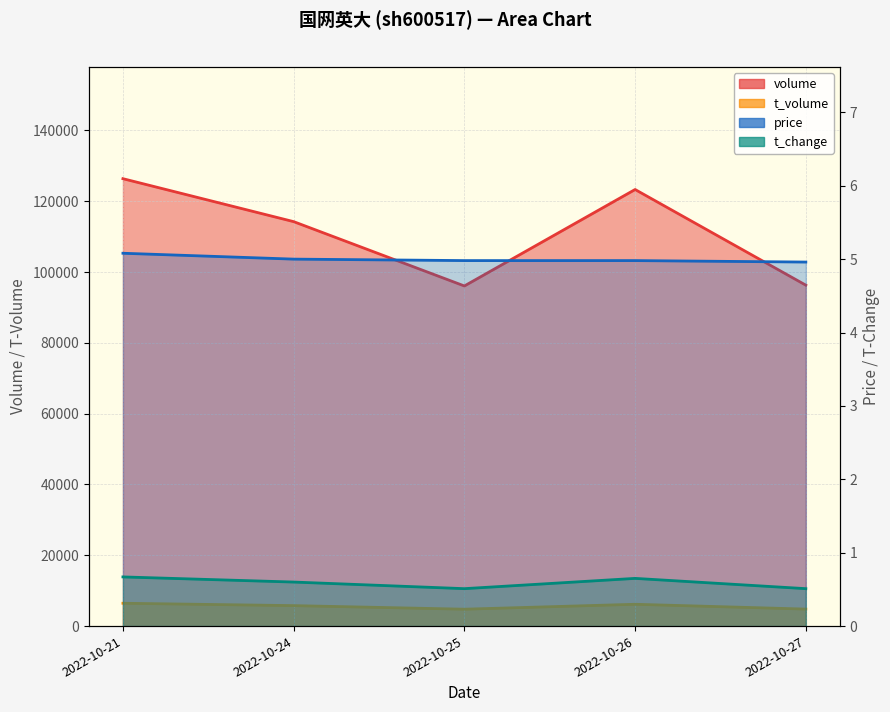

The value of price at 2022-10-25 is 5.0. True or false?

True